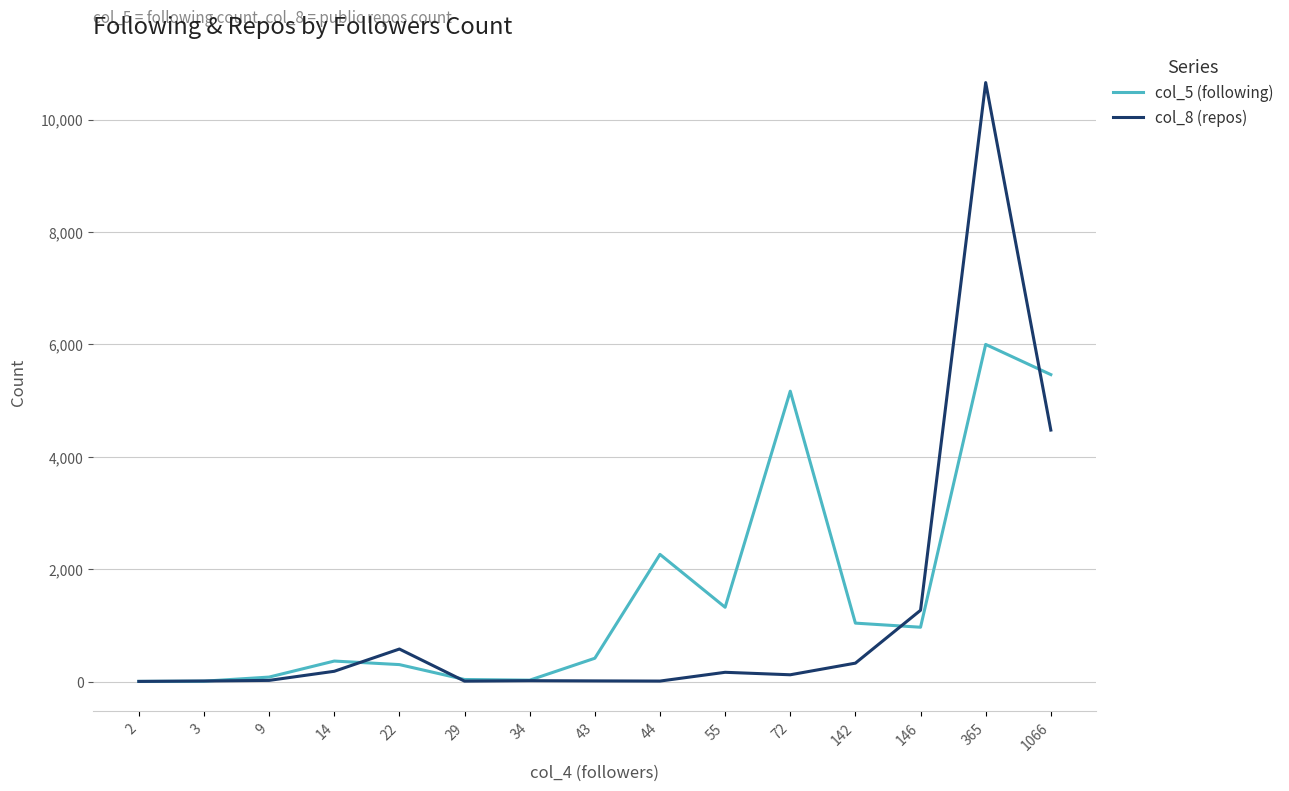

Between 72 and 142, which series saw the biggest shift?

col_5 (following)